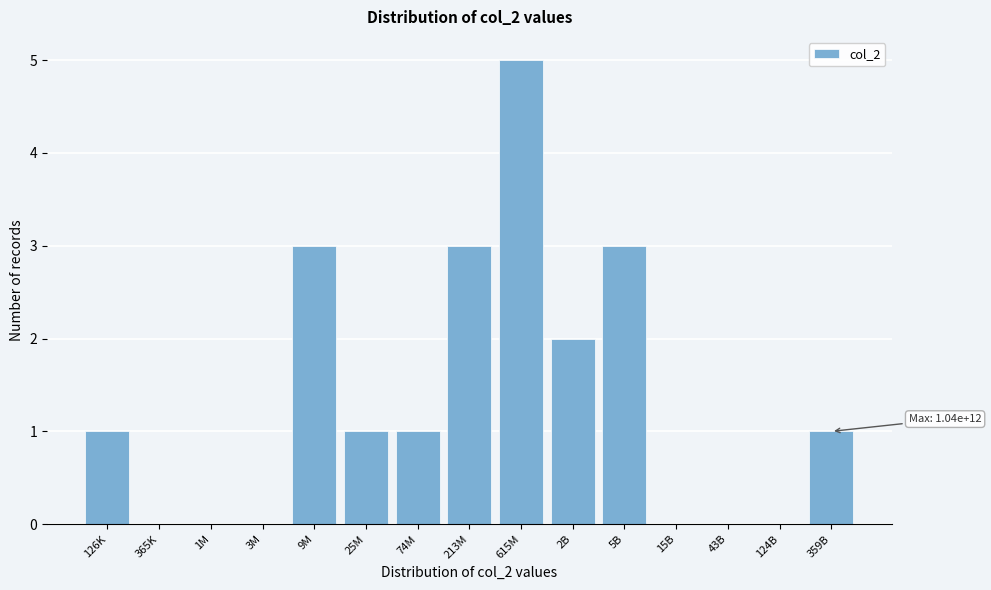

Reading right to left, transcribe all the data shown in this chart.

359B=1	124B=0	43B=0	15B=0	5B=3	2B=2	615M=5	213M=3	74M=1	25M=1	9M=3	3M=0	1M=0	365K=0	126K=1